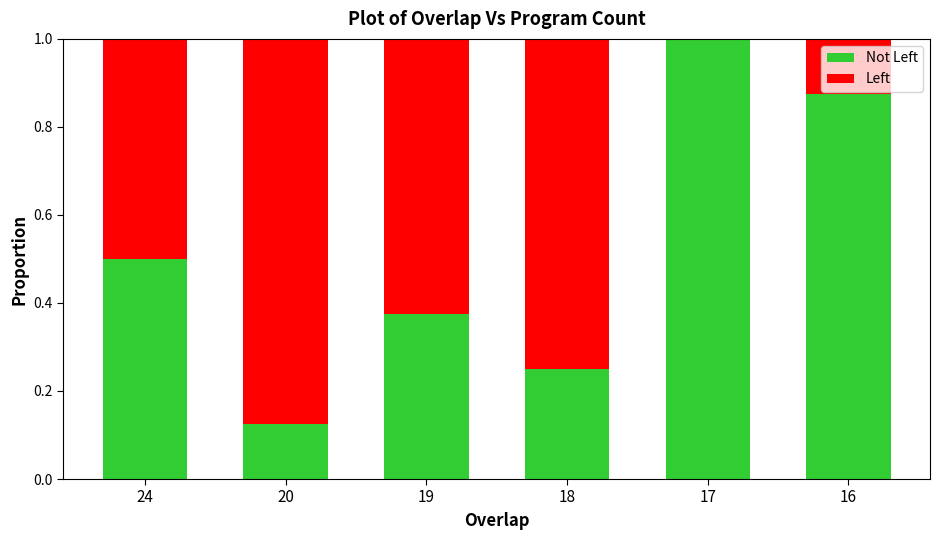

Rank the series by their maximum value, from highest to lowest.

Not Left, Left